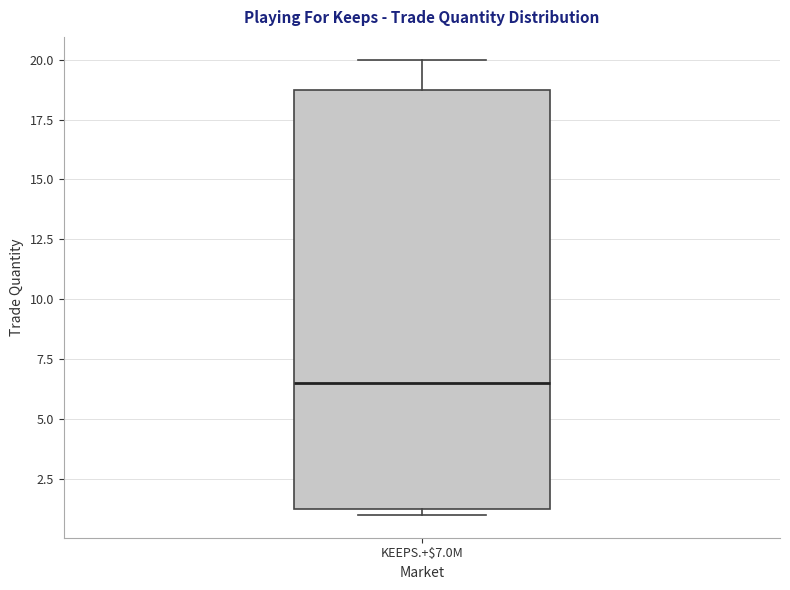

Read this box plot against the y-axis: the position of the median line, the range covered by the box, and the ends of both whiskers. The values are not printed on the chart, so give them approximately, as read against the axis.

median 6.5, box 1.5 to 19.0, whiskers 1.0 to 20.0